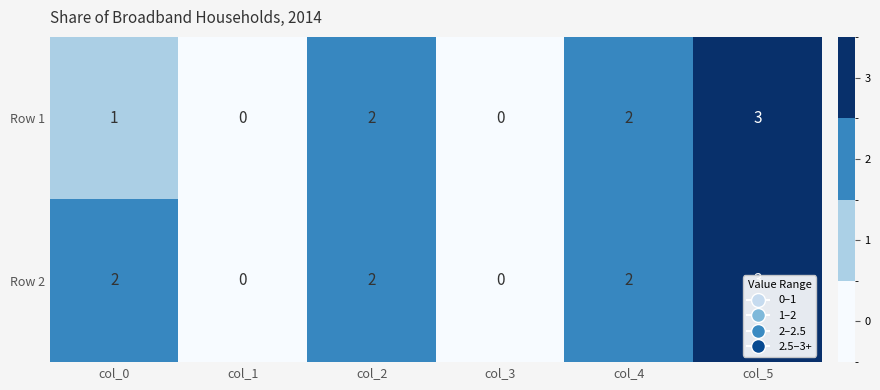

At which label is Row 1 closest to 1?

col_0